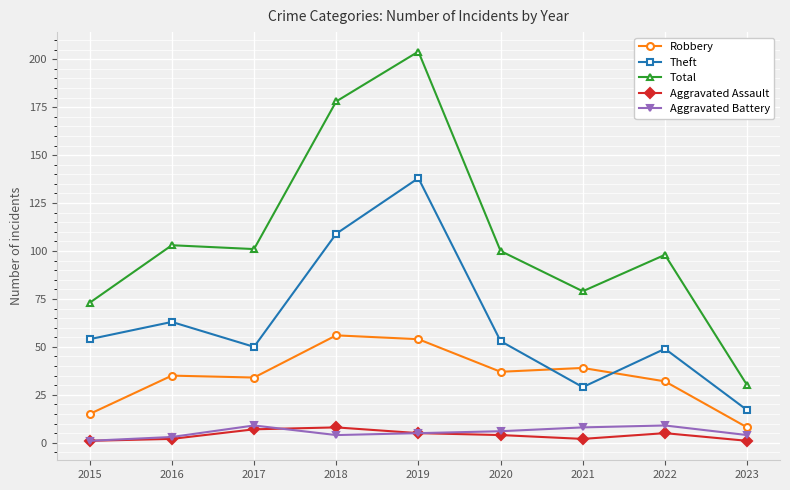

What is the difference between the second highest and minimum values in the Aggravated Battery series?

8